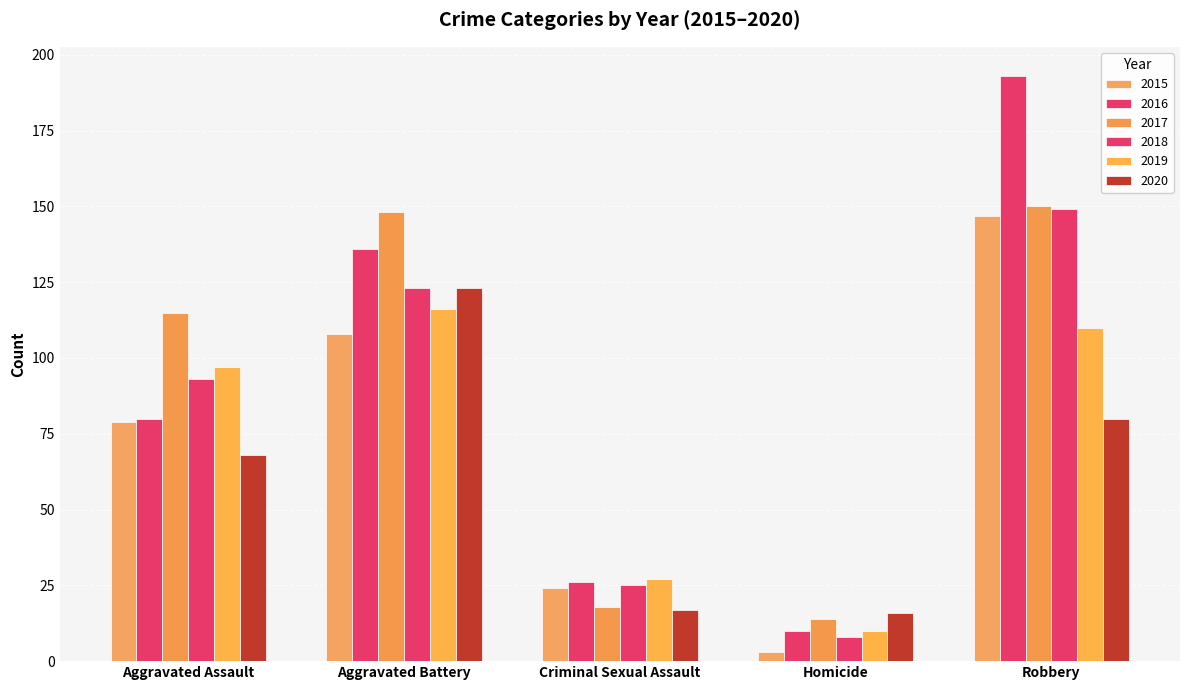

The value of 2017 at Robbery is 224. True or false?

False